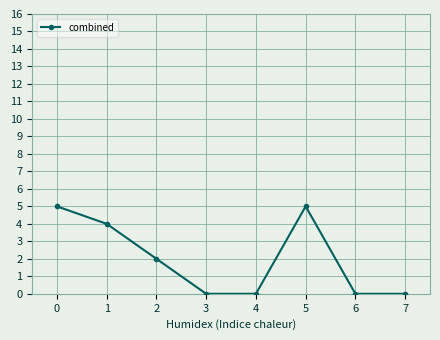

Count the values in the range 0 to 5.

8